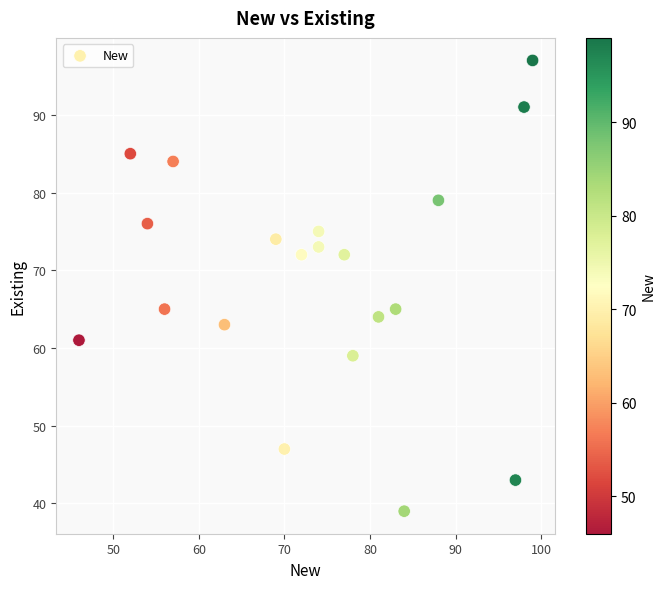

What is the range of Y values (max minus min)?

58